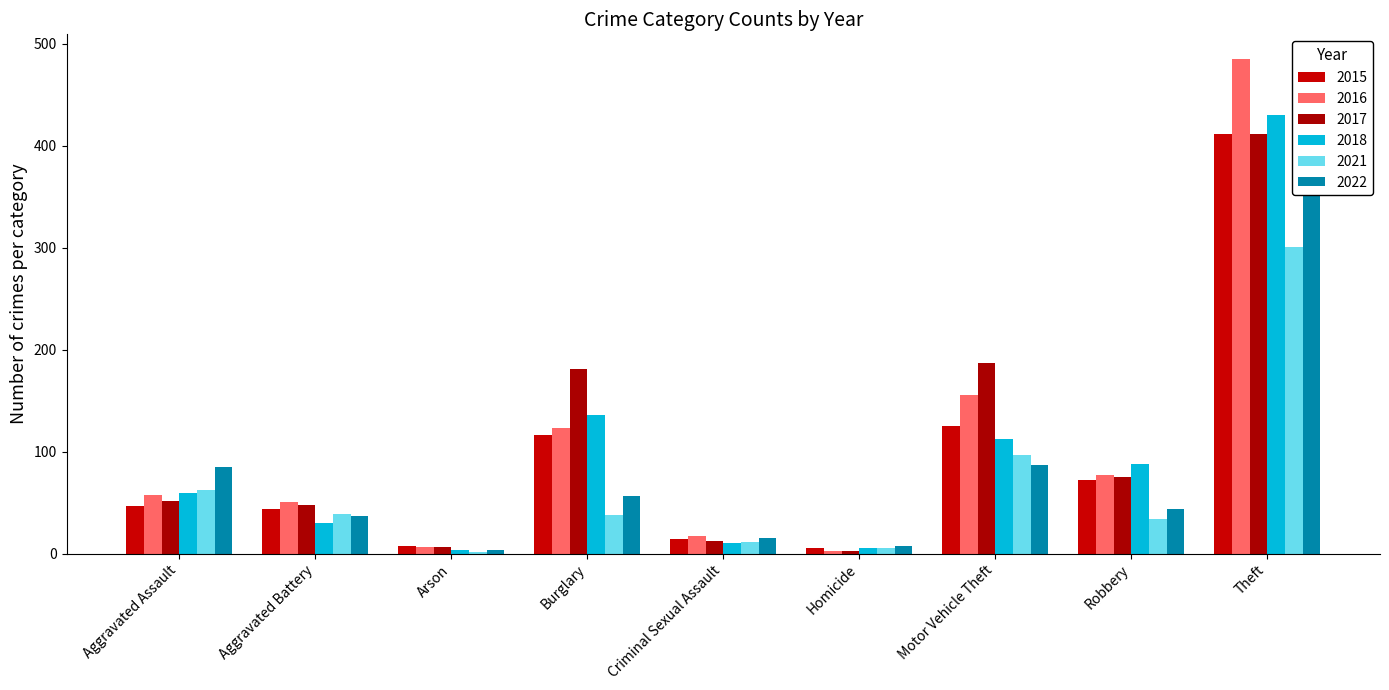

Is the value of 2016 at Burglary greater than the value of 2017 at Aggravated Assault?

Yes